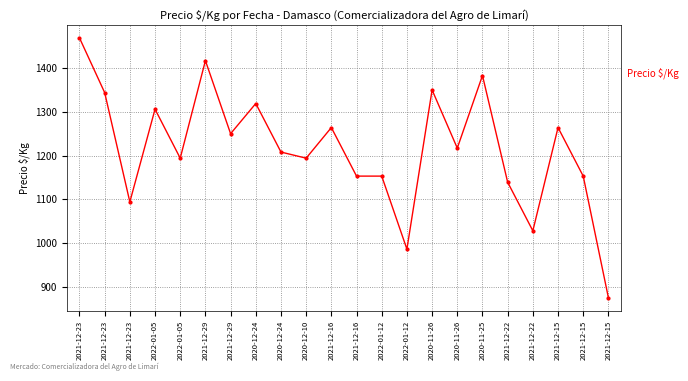

Where does the data first go above 1217?

2021-12-23